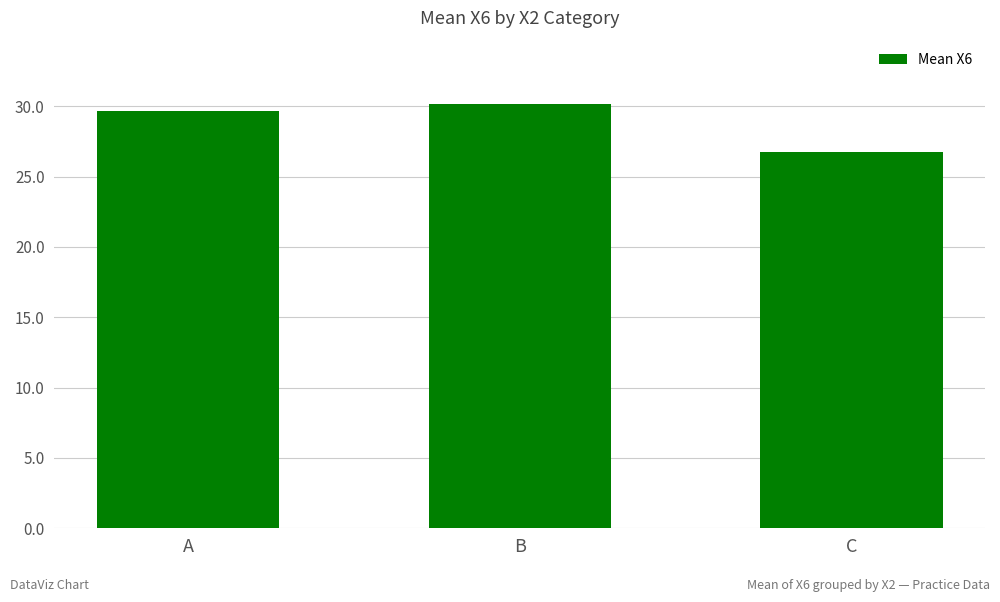

Reading left to right, extract all data points from this chart.

A=29.7	B=30.1	C=26.8